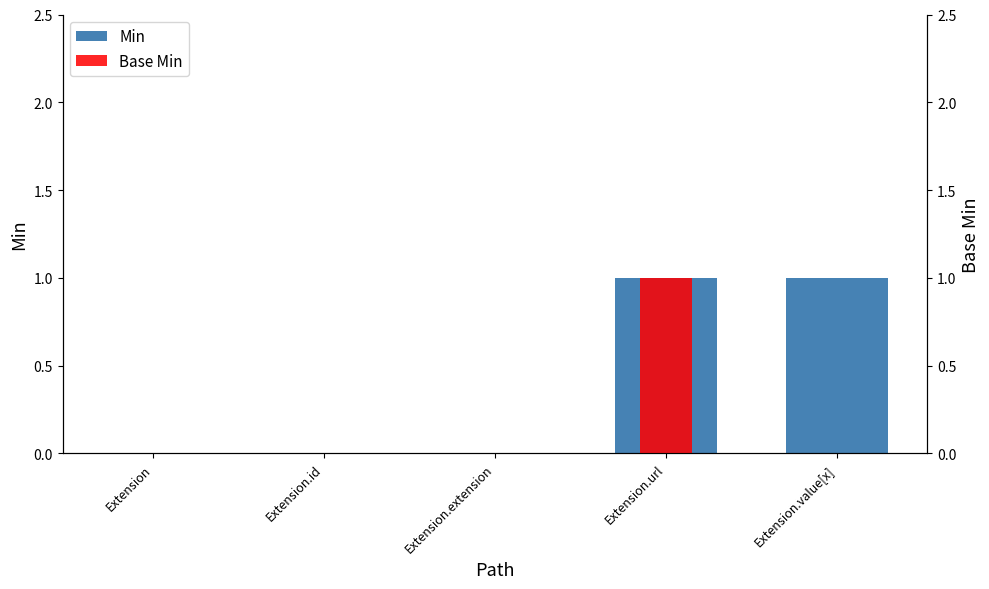

At which label does Min reach its peak?

Extension.url